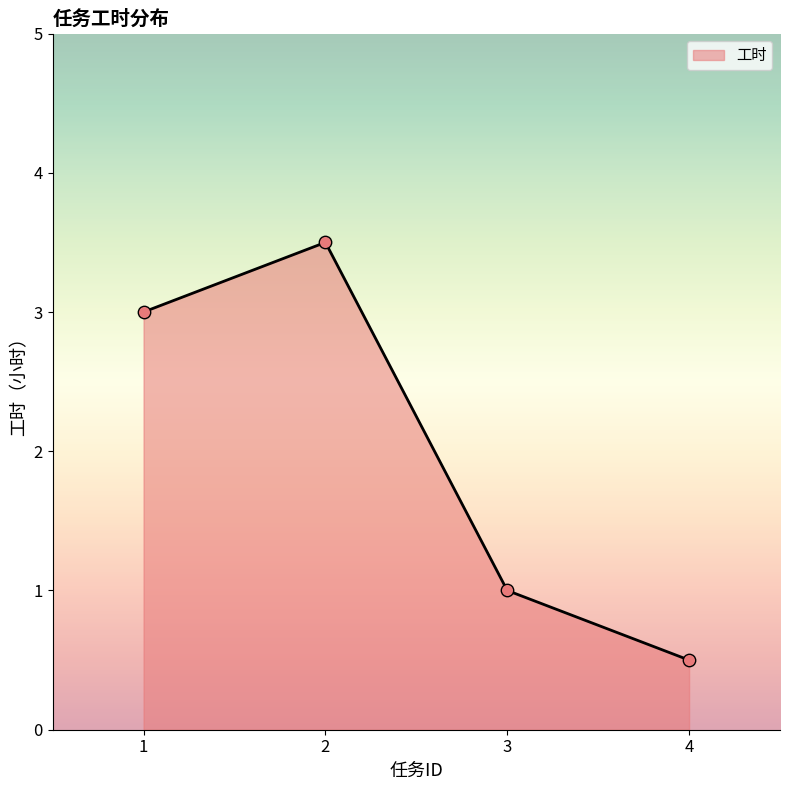

What is the change in value from 2 to 3?

-2.5